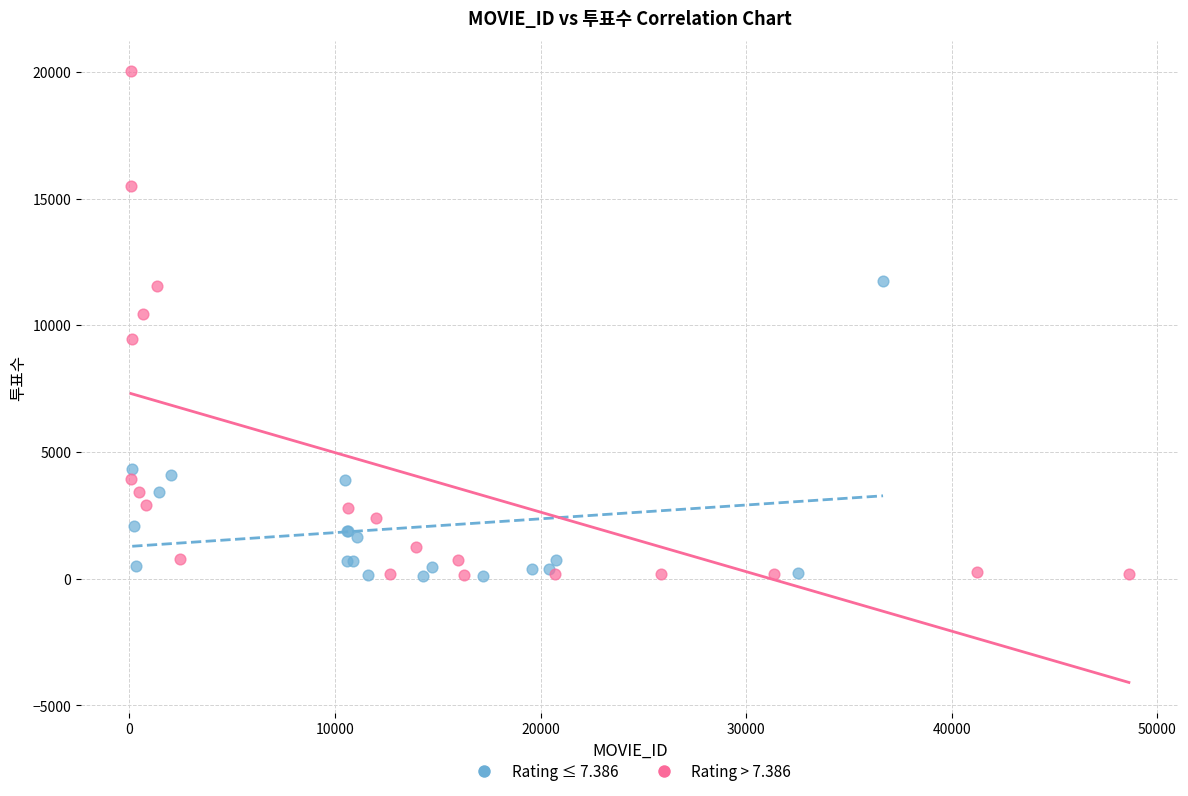

Which series has the widest spread of Y values?

Rating > 7.386